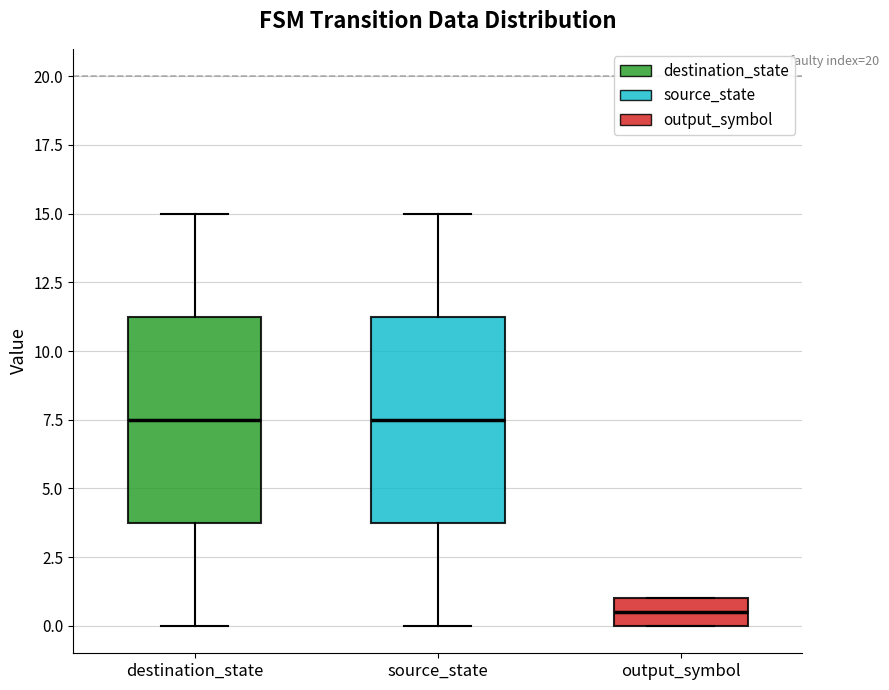

Which box has the lowest median line?

output_symbol